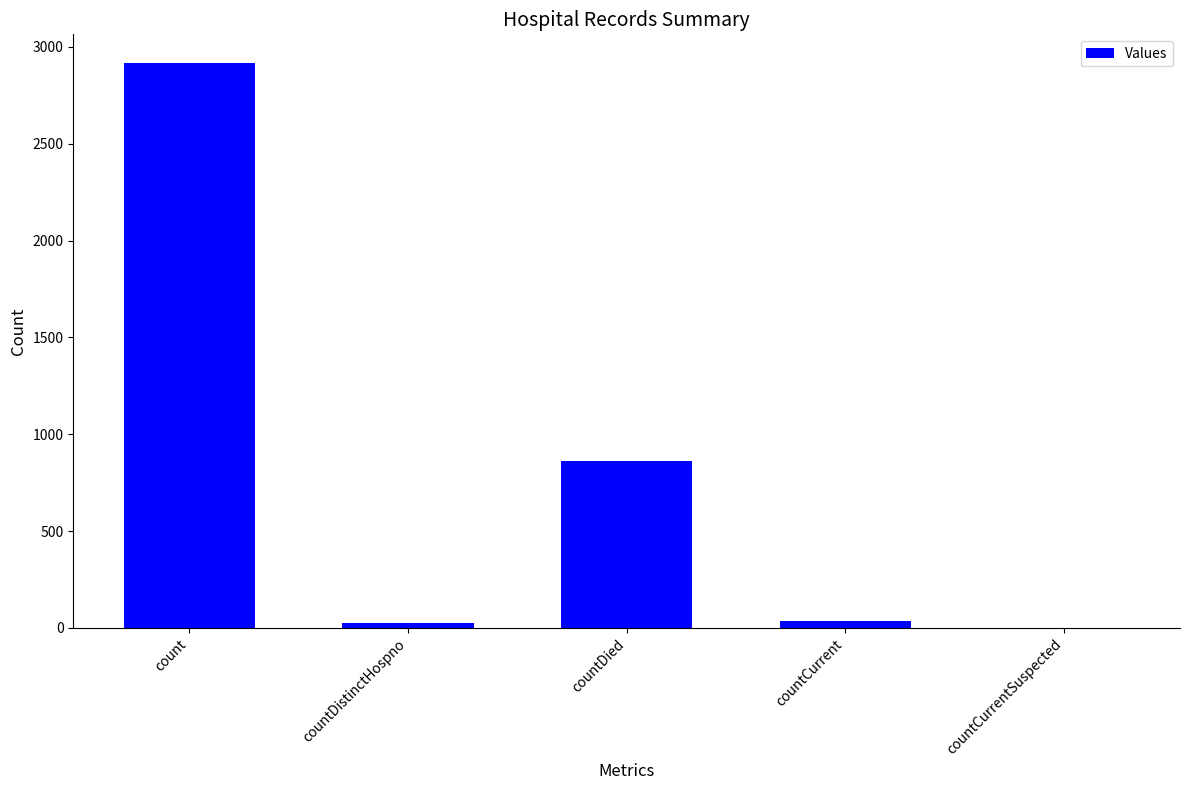

What is the greatest value displayed?

2919